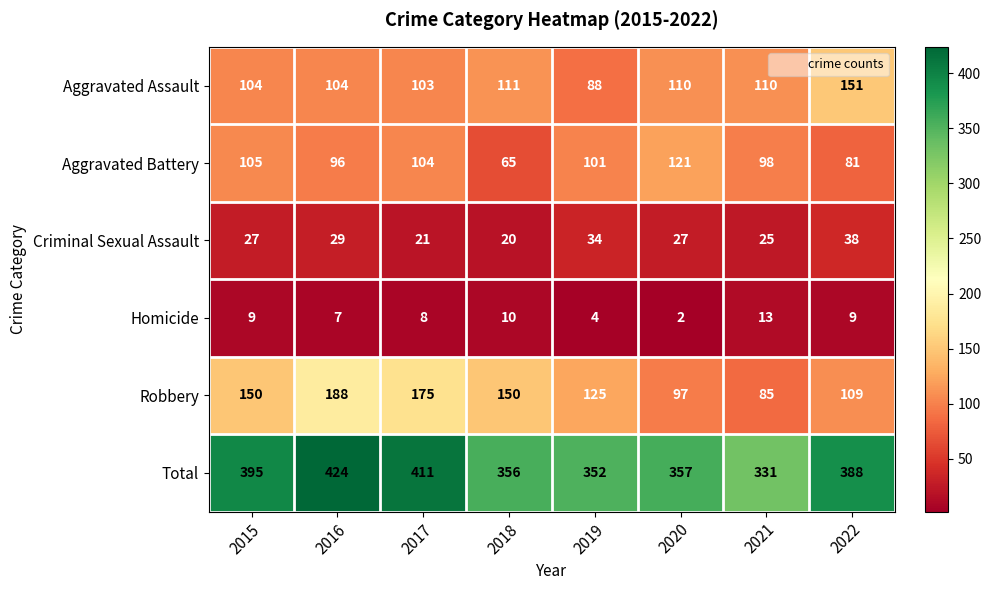

What is the difference between the highest and lowest values at 2020?

355